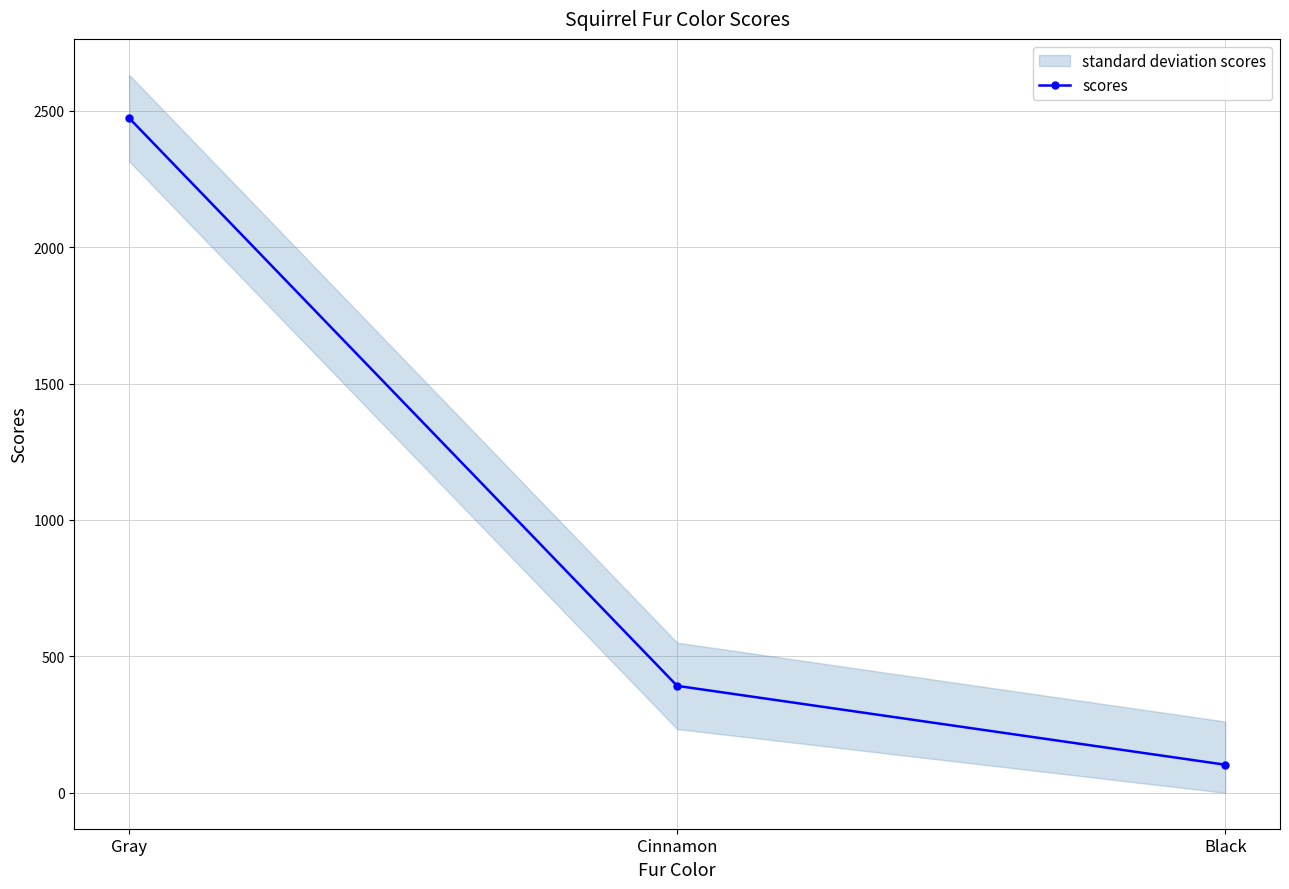

Reading left to right, extract all data points from this chart.

Gray=2473	Cinnamon=392	Black=103